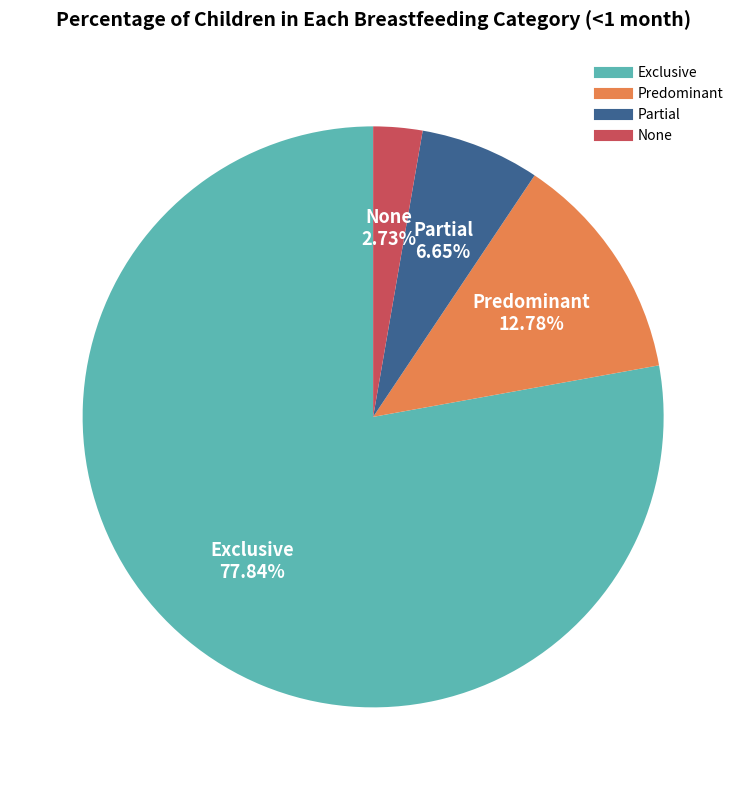

The Exclusive slice represents 86% of the pie. True or false?

False